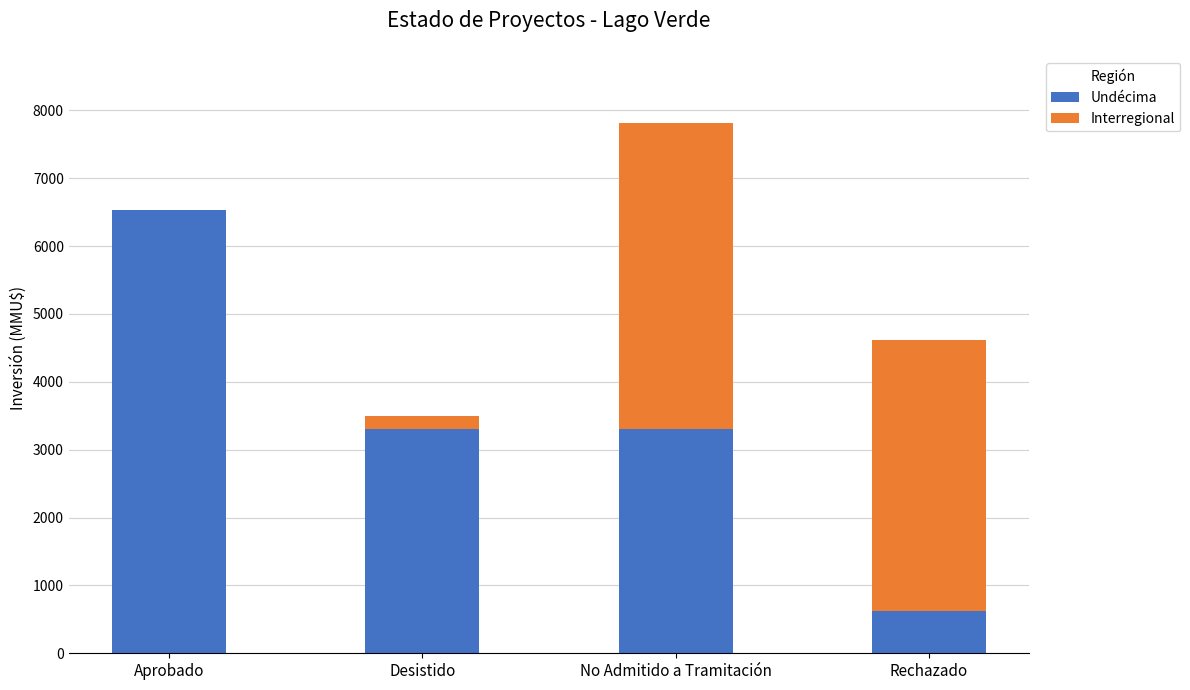

At which category is the sum across all series the highest?

No Admitido a Tramitación